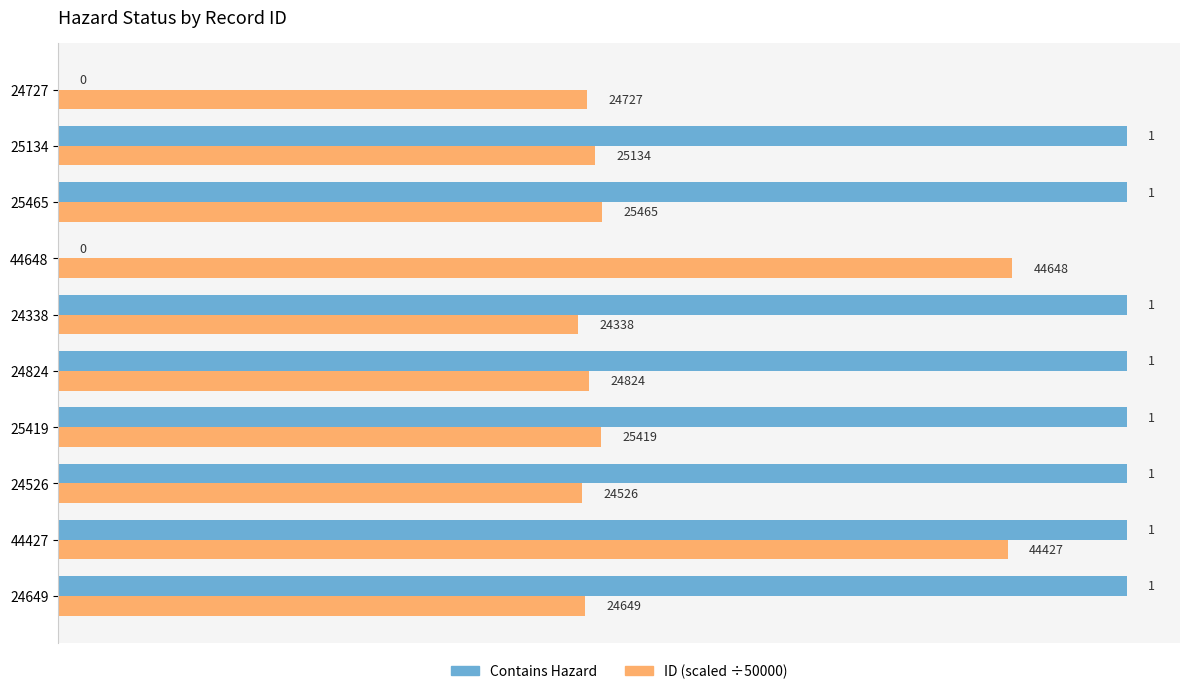

Between 24649 and 25465, which series saw the biggest shift?

ID (scaled ÷50000)